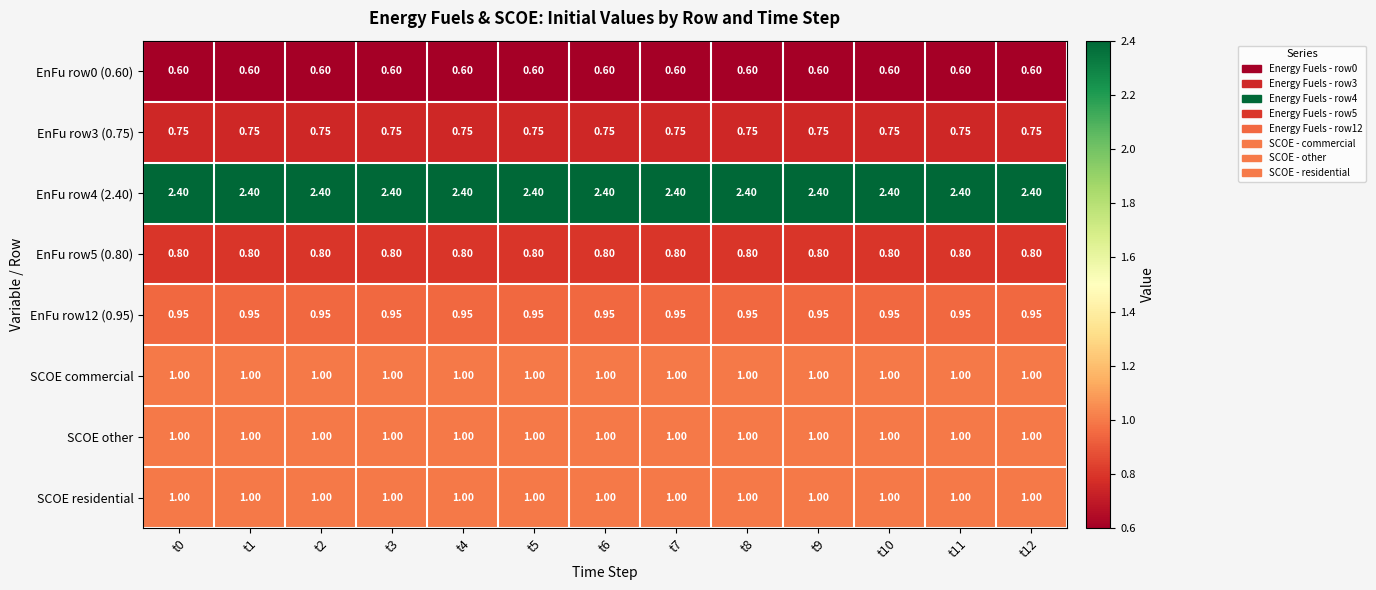

Is the value of EnFu row5 (0.80) at t5 greater than the value of SCOE other at t8?

No